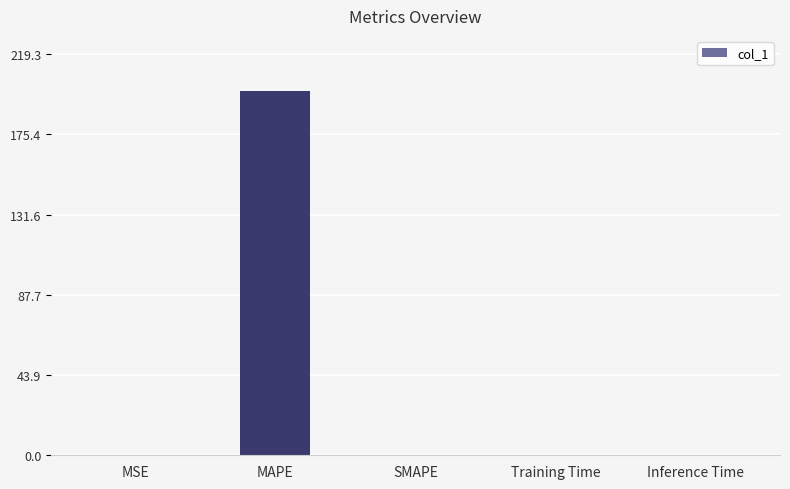

Count the number of data series in this chart.

1